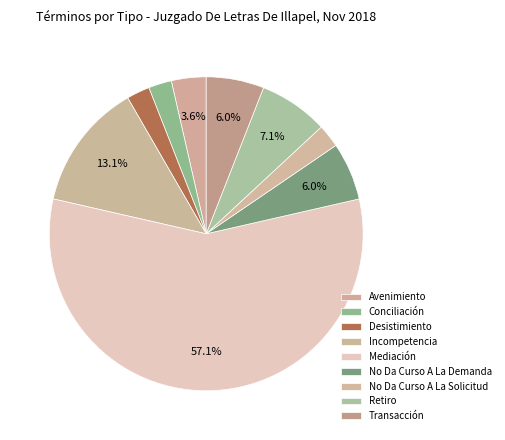

To the nearest percent, what percentage of the pie is No Da Curso A La Solicitud?

2%